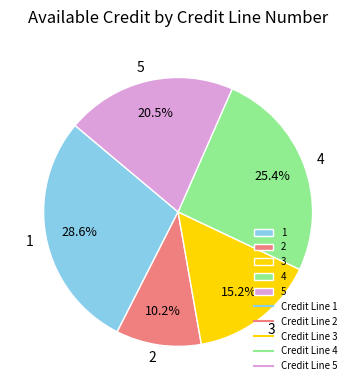

Is there a majority slice in this chart?

No